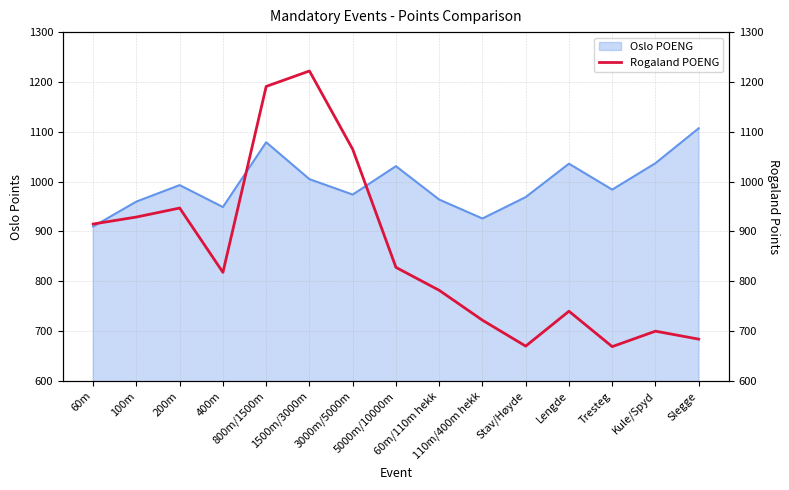

List the labels in order of value, largest first.

1500m/3000m, 800m/1500m, 3000m/5000m, 200m, 100m, 60m, 5000m/10000m, 400m, 60m/110m hekk, Lengde, 110m/400m hekk, Kule/Spyd, Slegge, Stav/Høyde, Tresteg